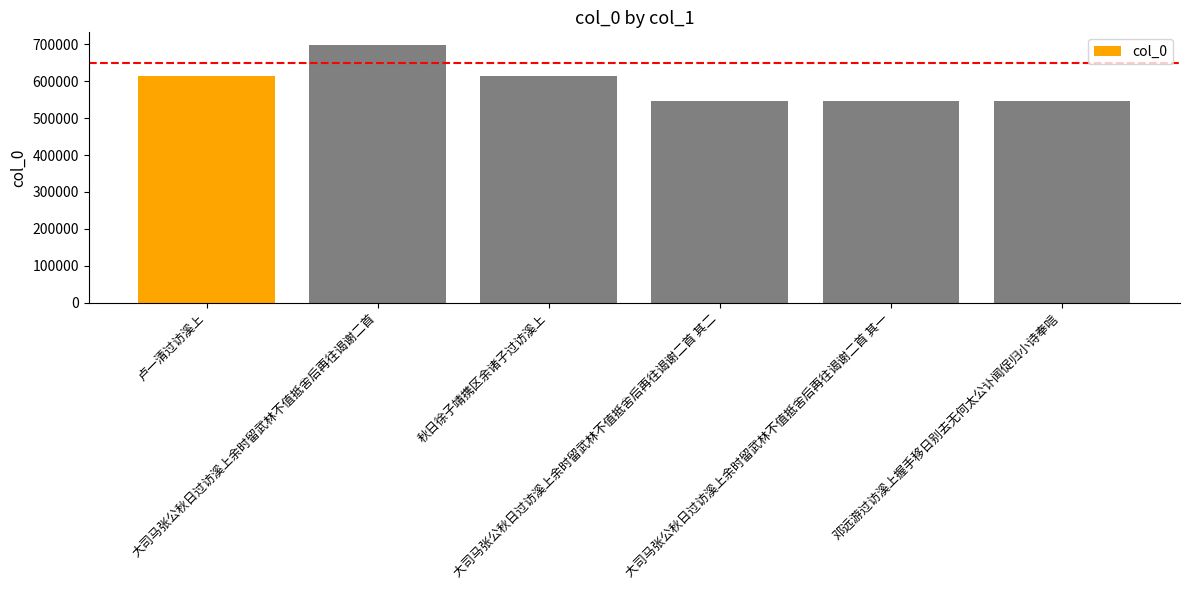

What is the minimum value shown in the chart?

545340